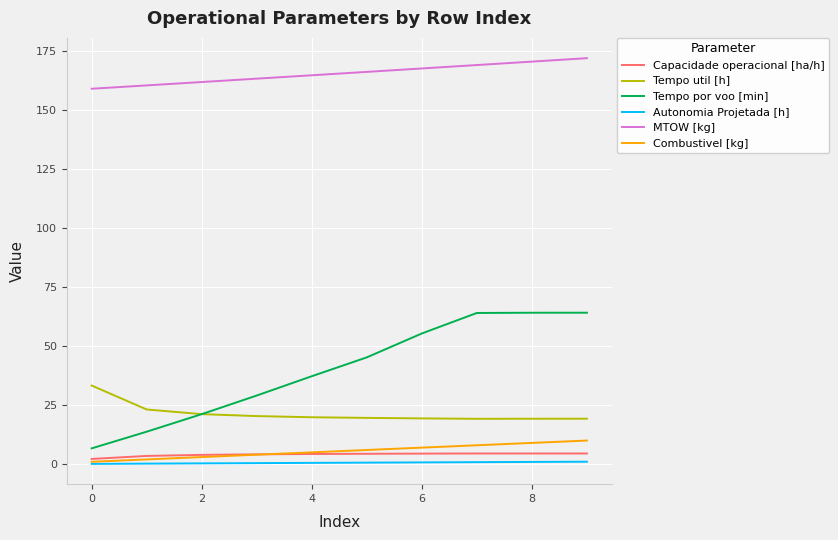

True or false: MTOW [kg] and Autonomia Projetada [h] cross at least once.

False